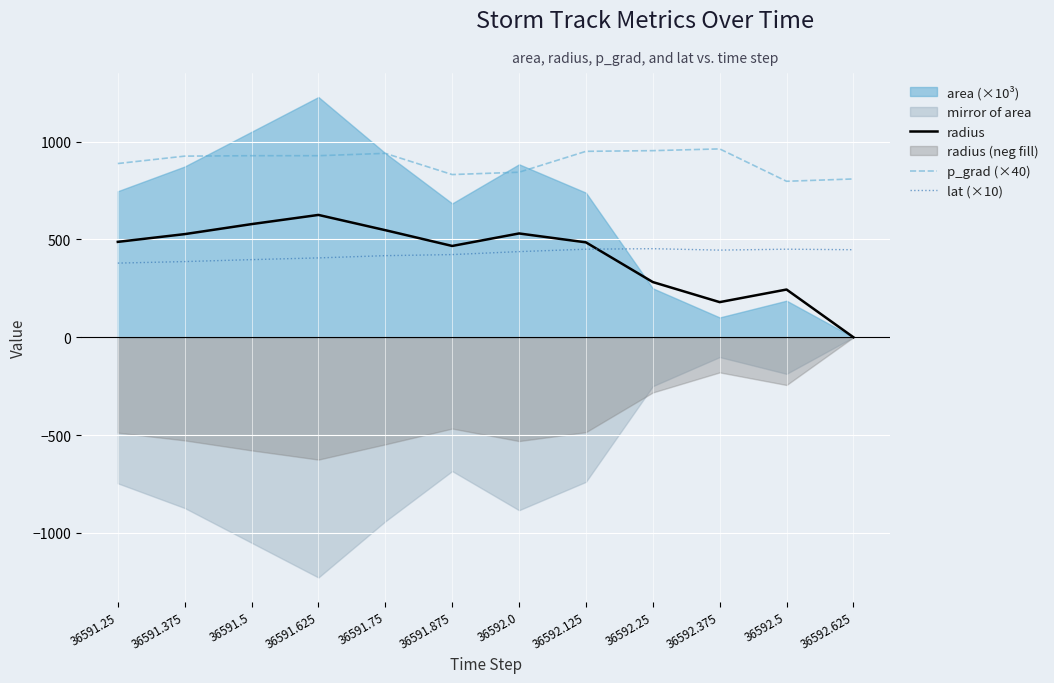

How many lines are shown in the chart?

3